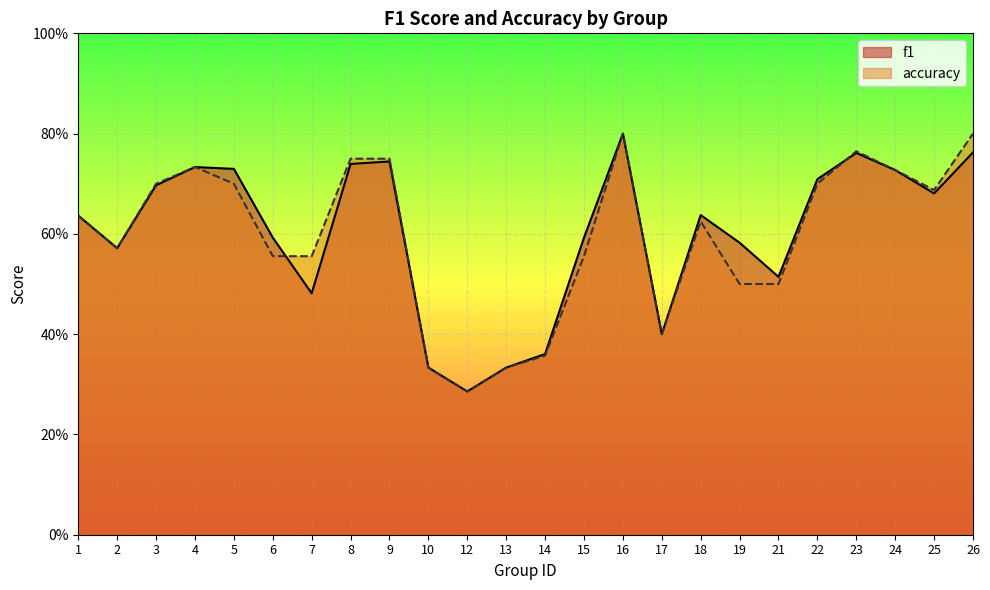

Which series has the largest total across all categories?

f1